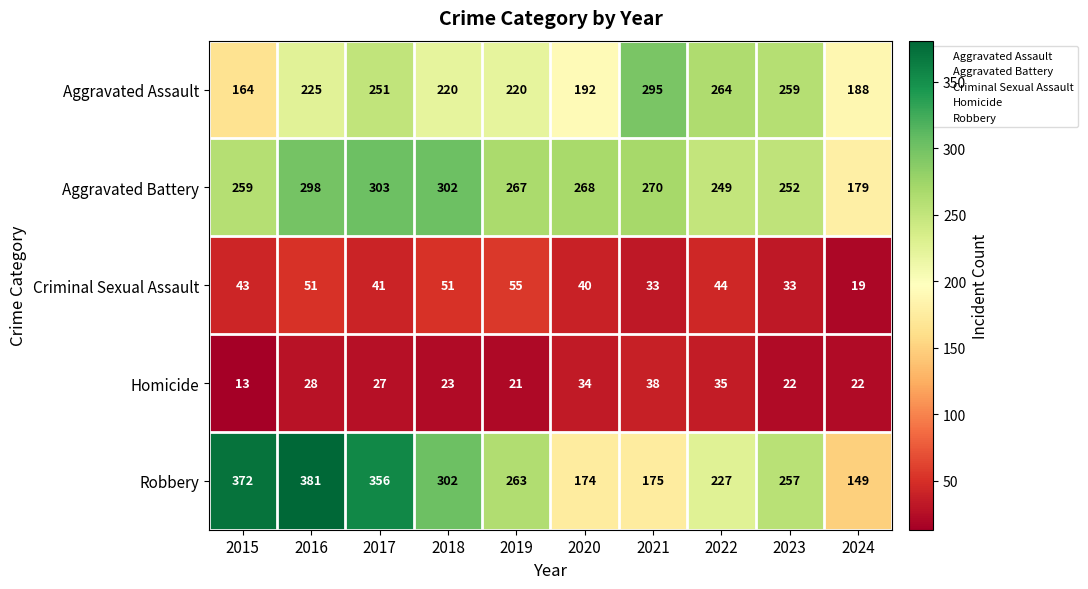

Which label corresponds to the smallest value in the chart?

2015